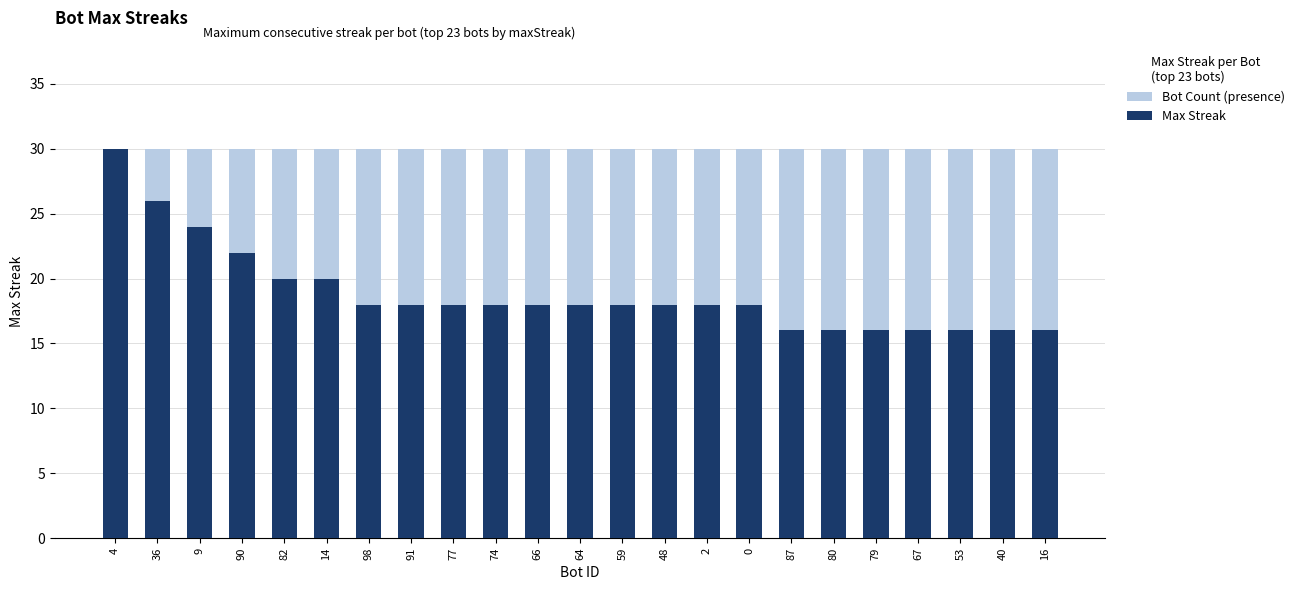

What is the value of the Bot Count (presence) bar at the 7th from the left?

30